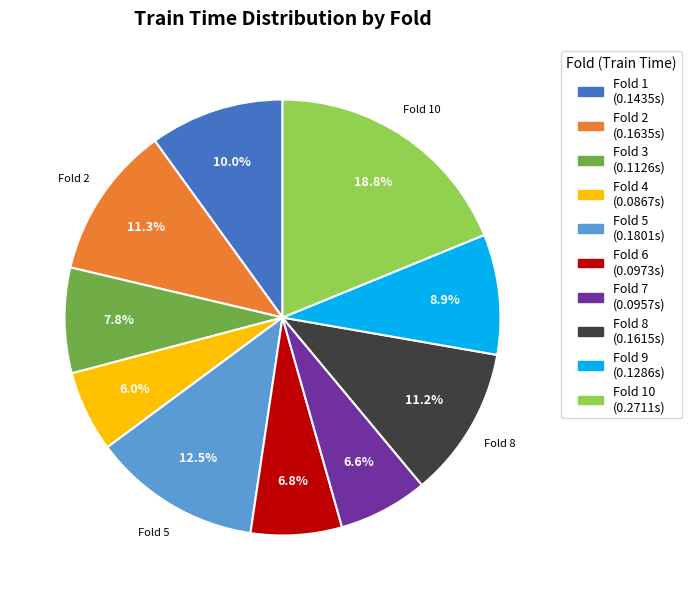

To the nearest percent, what is the difference between the largest and smallest slice percentages?

13%